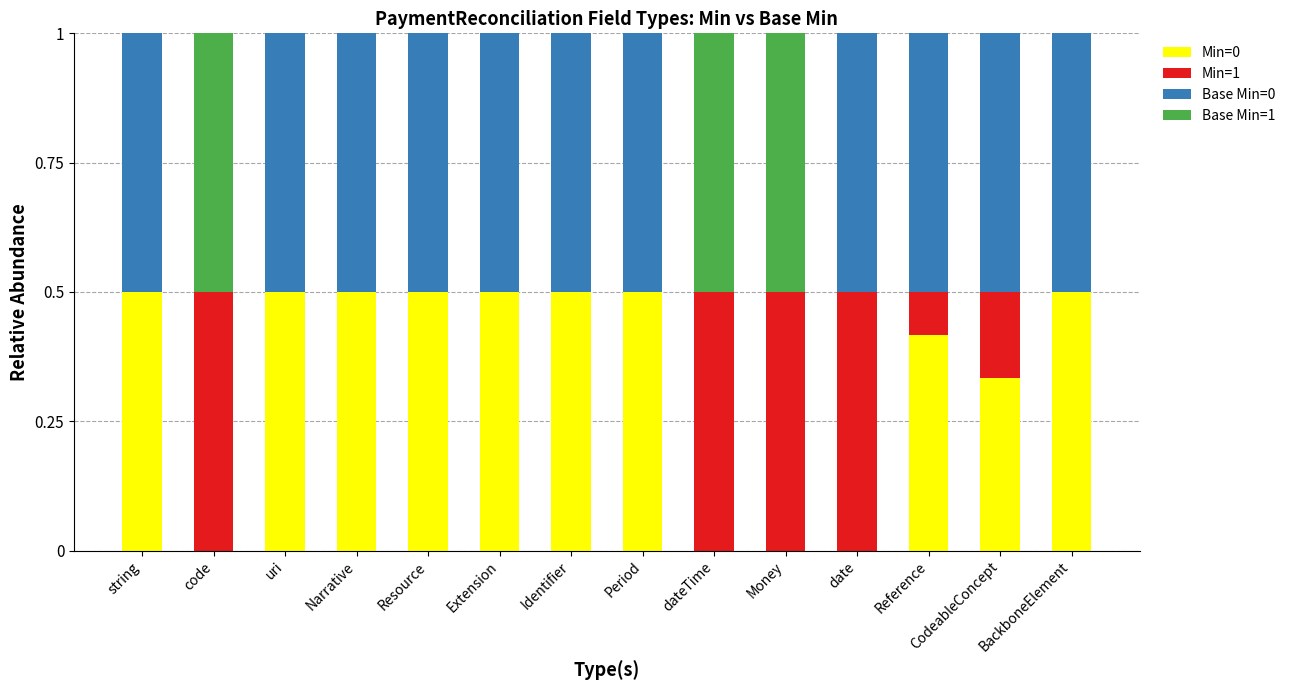

The value of Min=0 at Resource is 0.5. True or false?

True